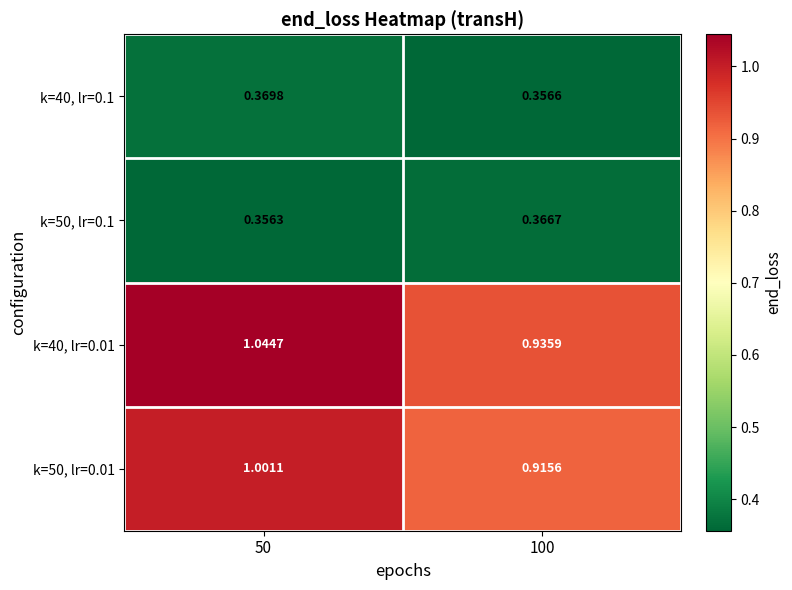

Is the value of k=40, lr=0.1 at 50 greater than the value of k=50, lr=0.01 at 50?

No